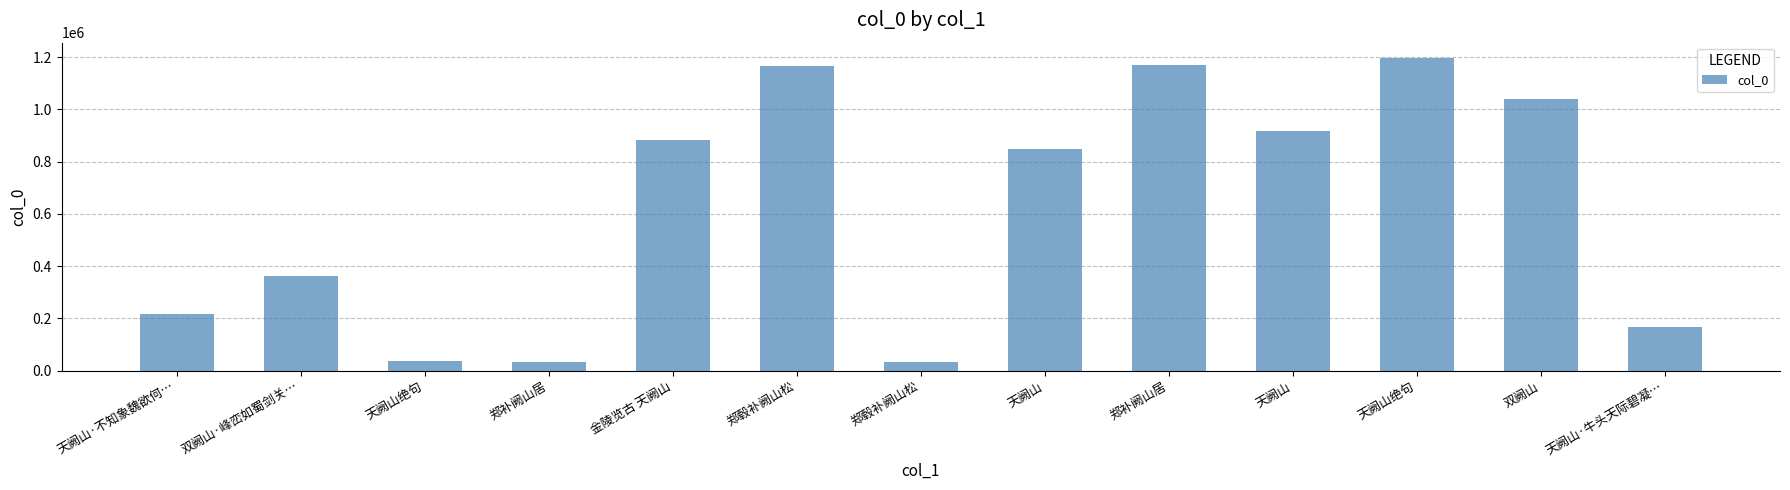

Count the number of data series in this chart.

1